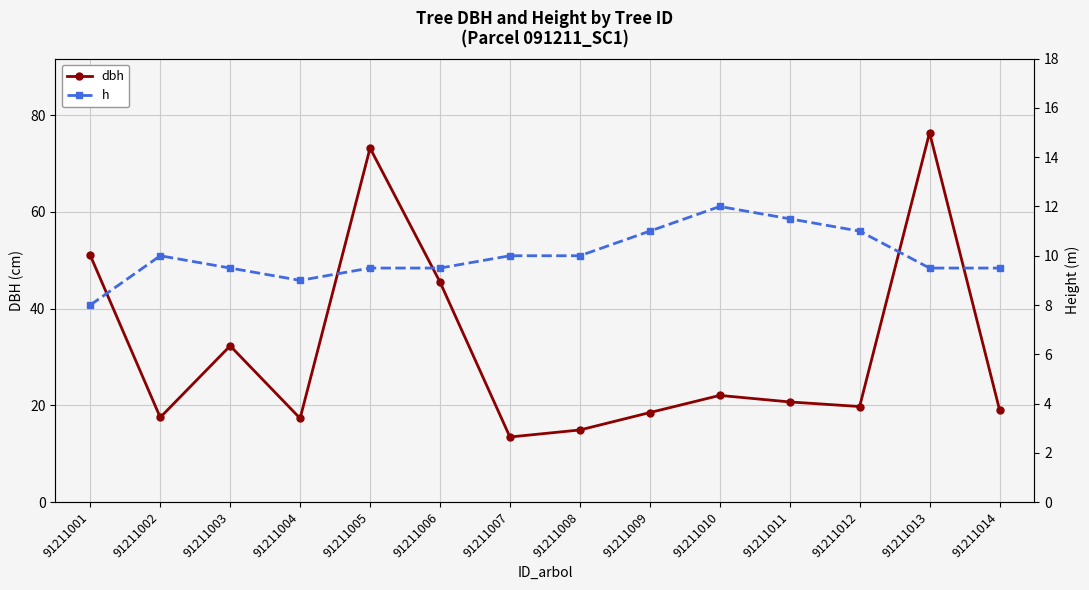

What is the difference between the highest and lowest values at 91211013?

66.9